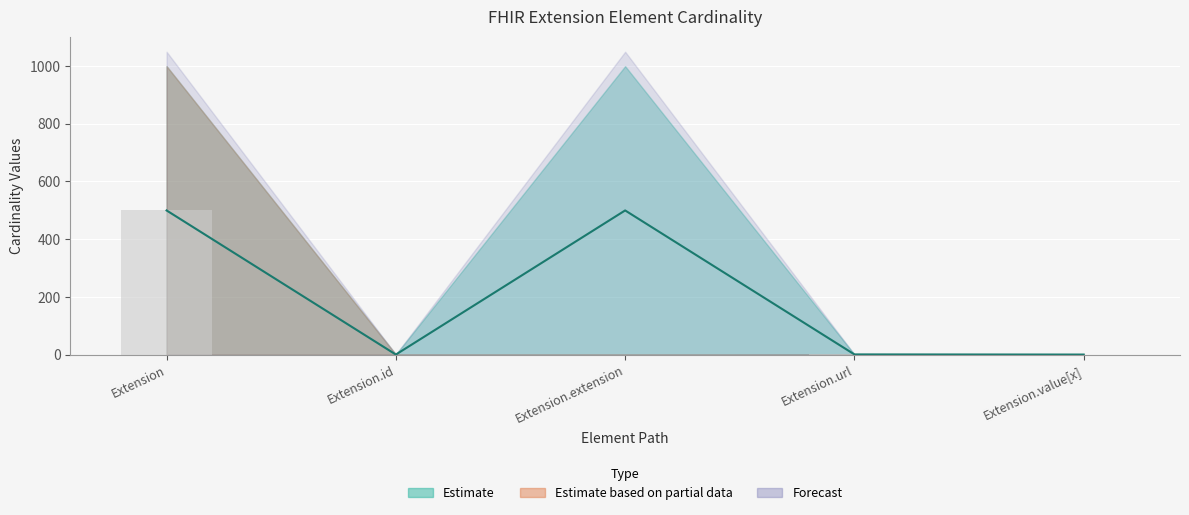

What is the maximum value shown in the chart?

499.5